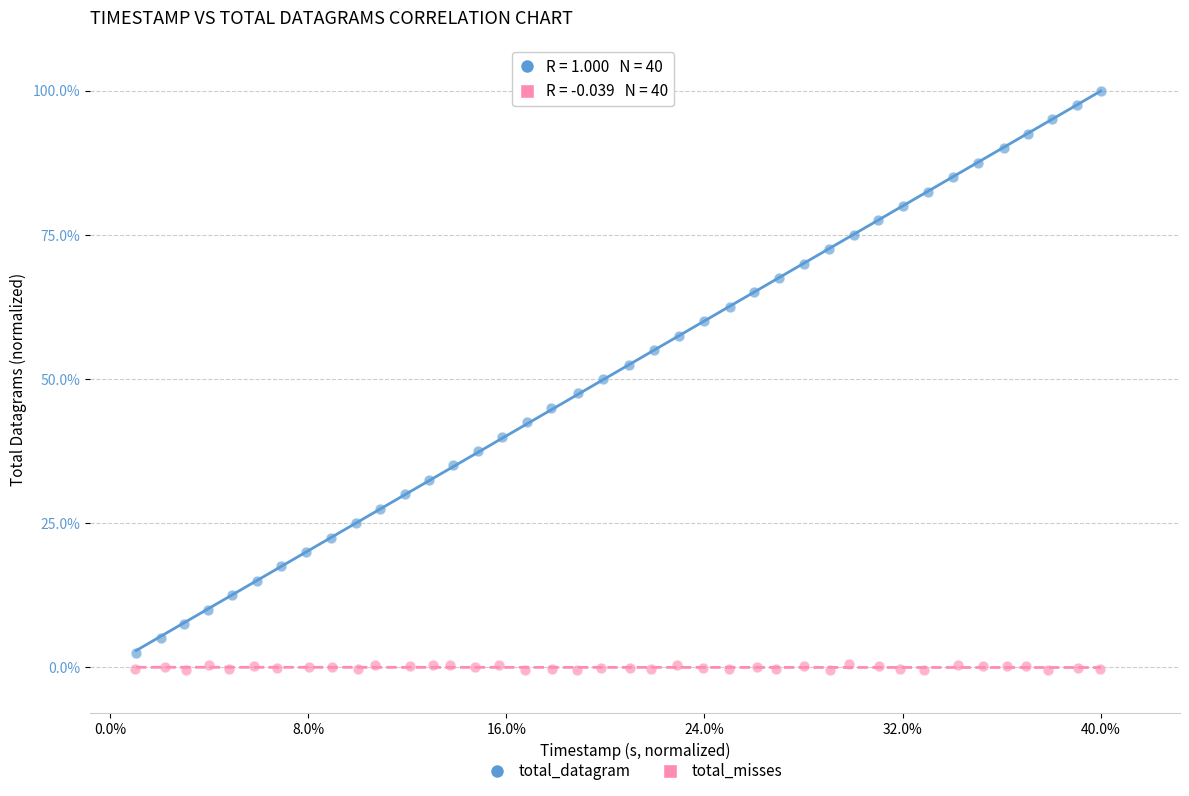

Which series reaches the maximum Y coordinate?

total_datagram